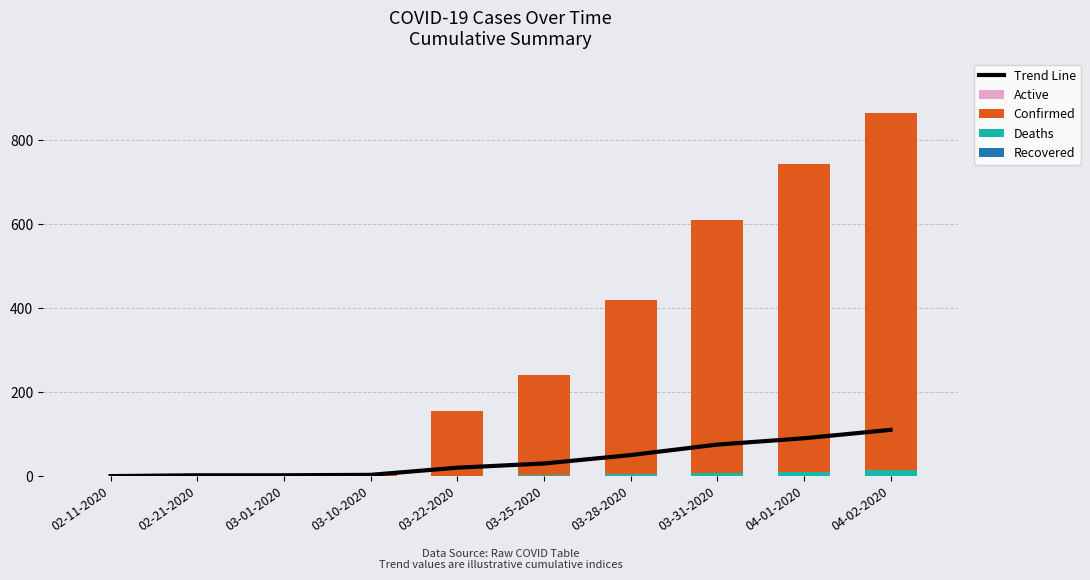

What is the difference between the highest and lowest values at 03-31-2020?

603